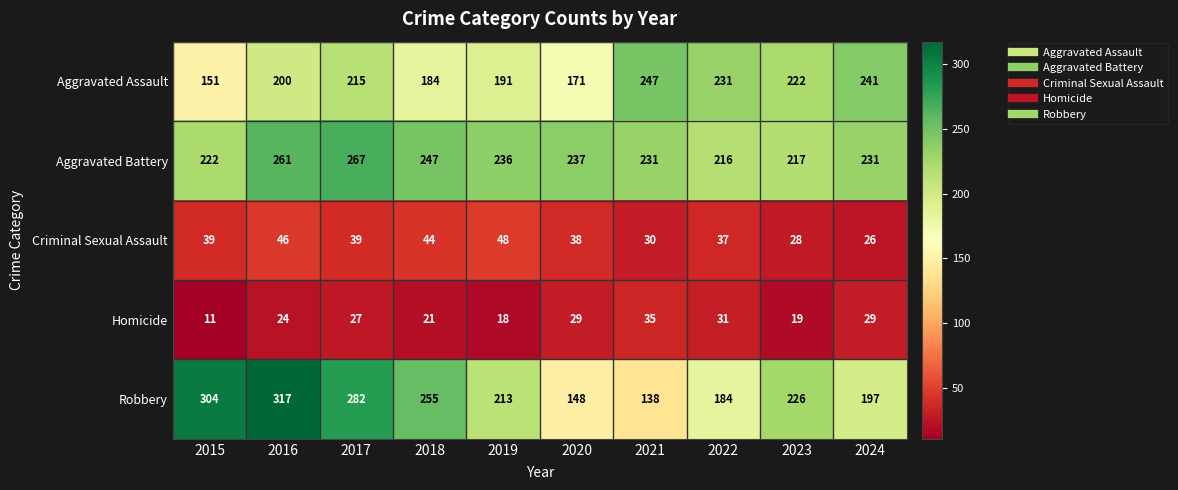

Count the number of categories in the chart.

10